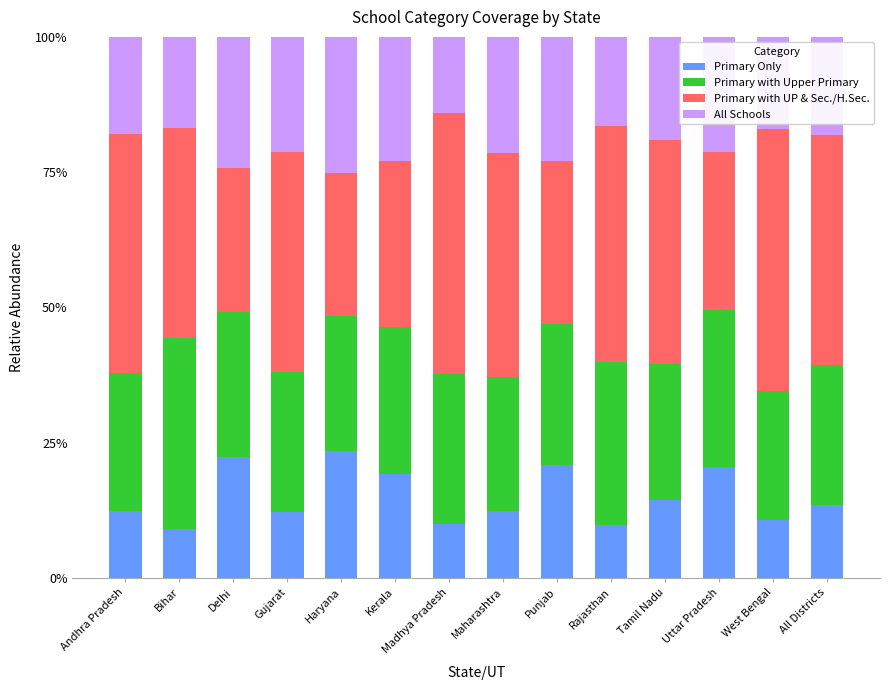

What is the minimum value for Primary Only?

9.1